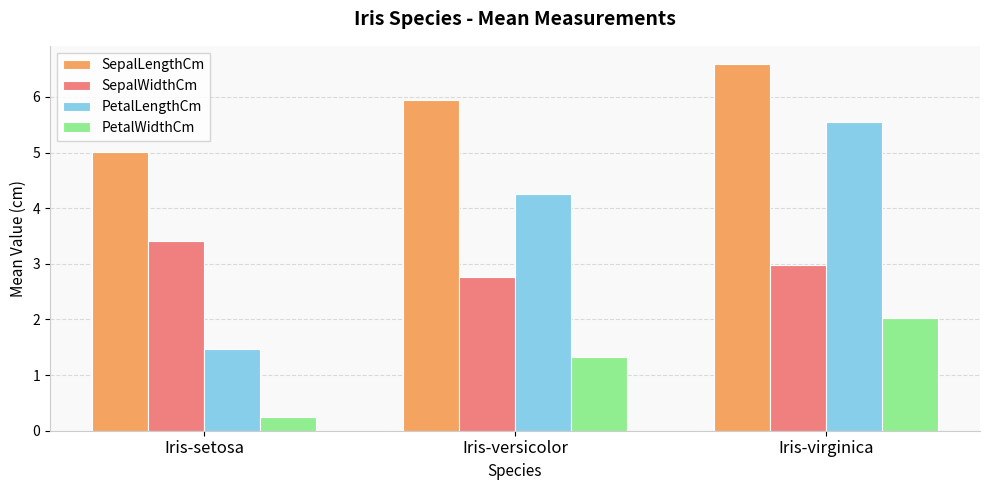

How many bars are there in total?

12